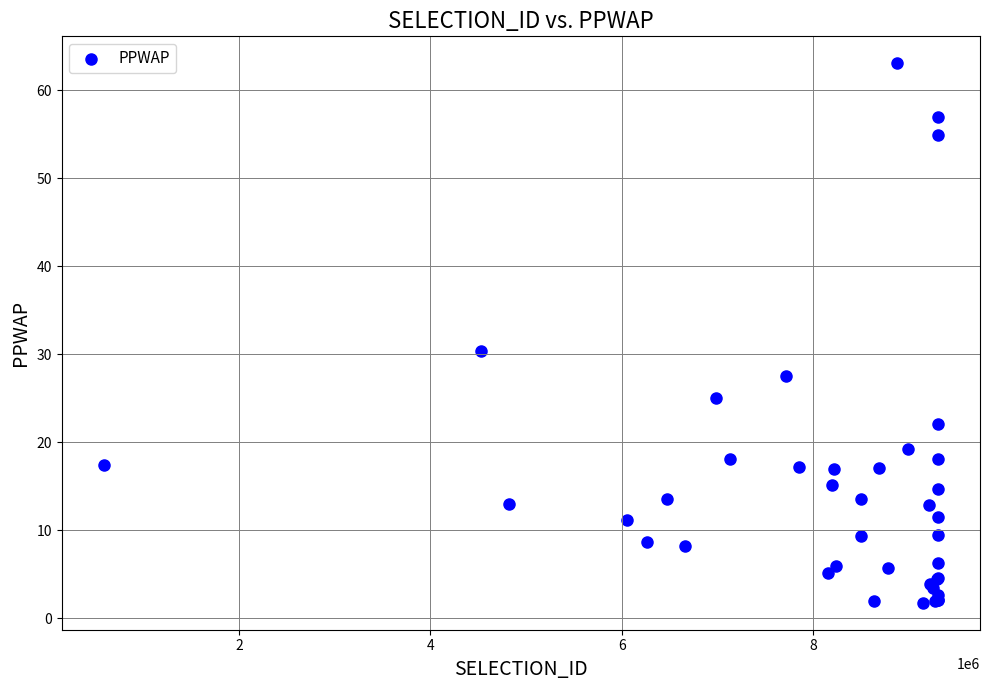

What Y value in the scatter plot is closest to 32?

30.4